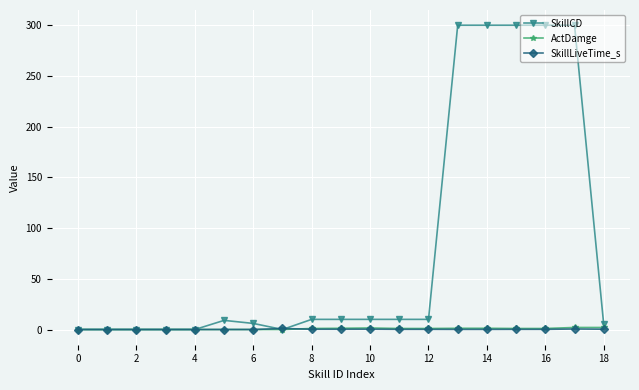

What is the value of the SkillCD point at the 10th from the left?

10.0